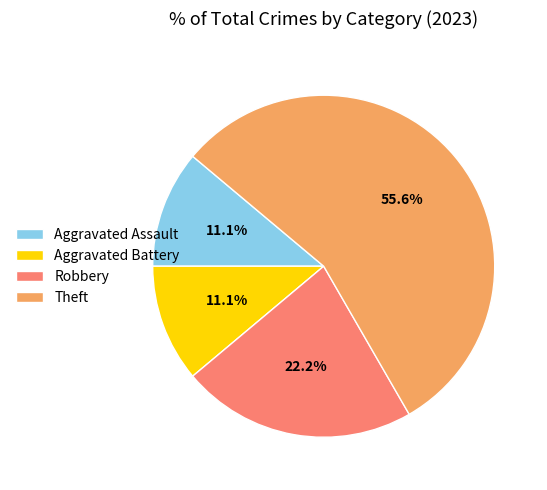

Which slice is the largest?

Theft